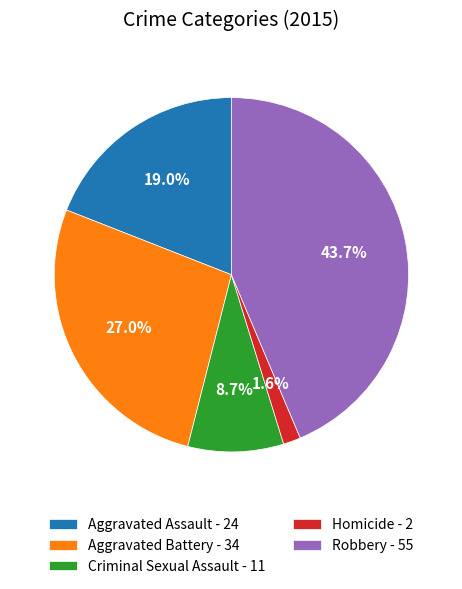

To the nearest percent, what portion does Aggravated Battery represent?

27%